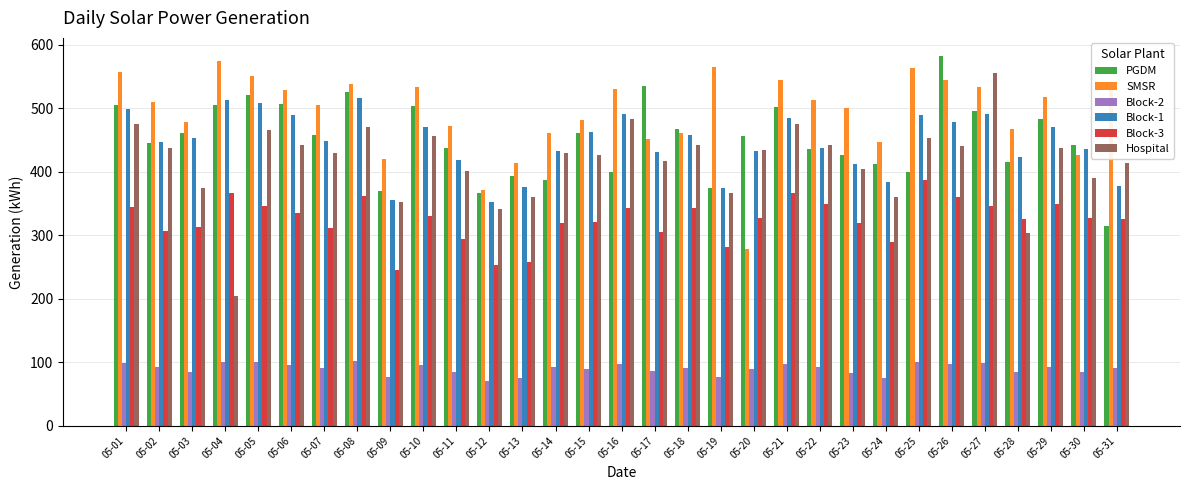

Which category has the lowest value in the Block-2 series?

05-12